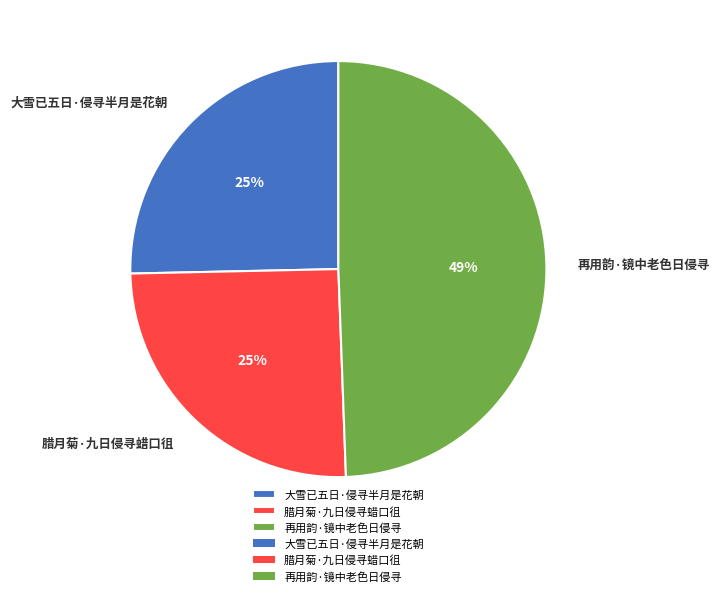

Is it true that 再用韵·镜中老色日侵寻 is 49% of the pie?

True